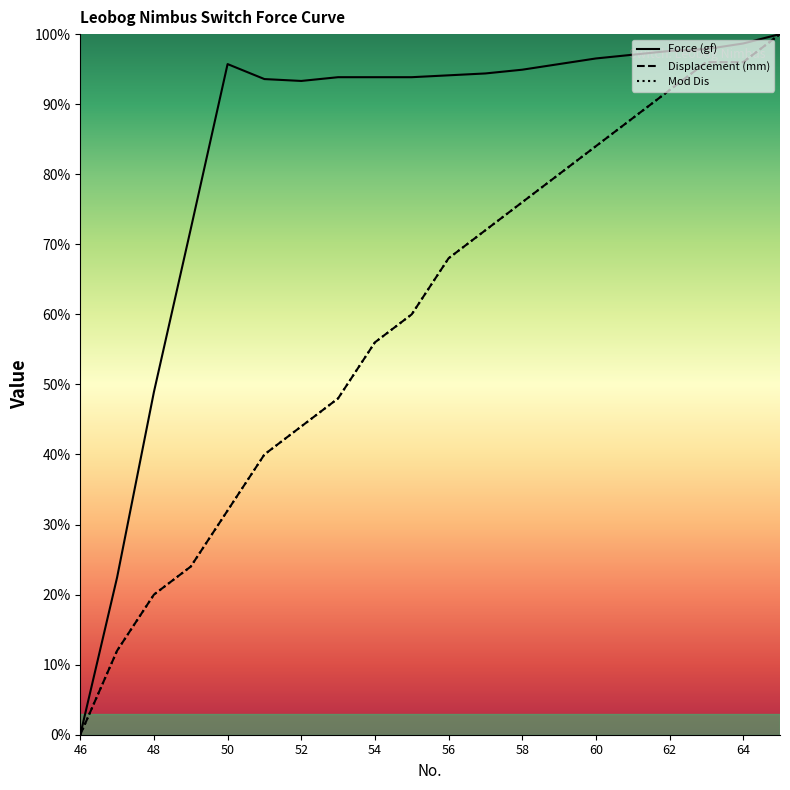

At which category is the sum across all series the highest?

65